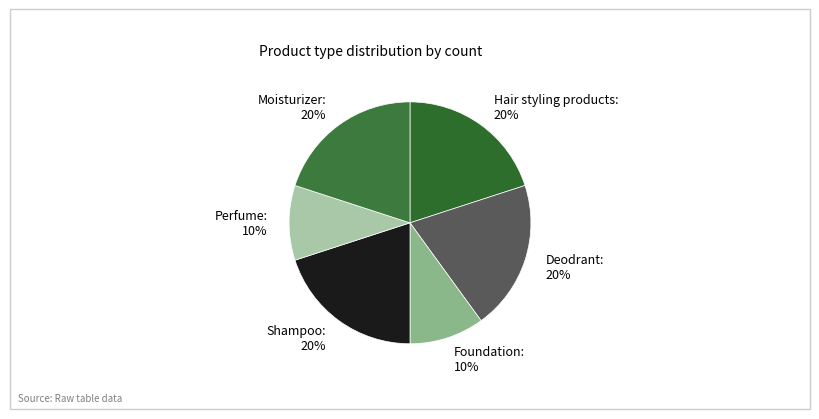

Is Hair styling products the majority of the pie?

No